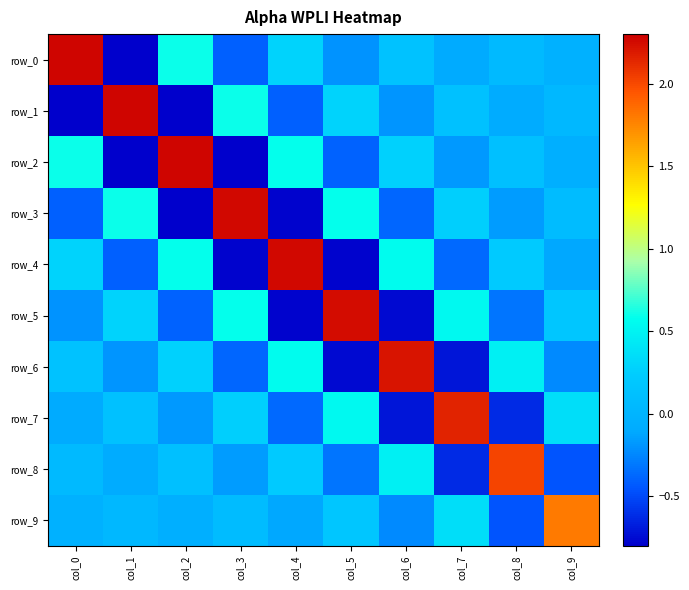

What is the difference between the highest and lowest values at col_4?

3.0